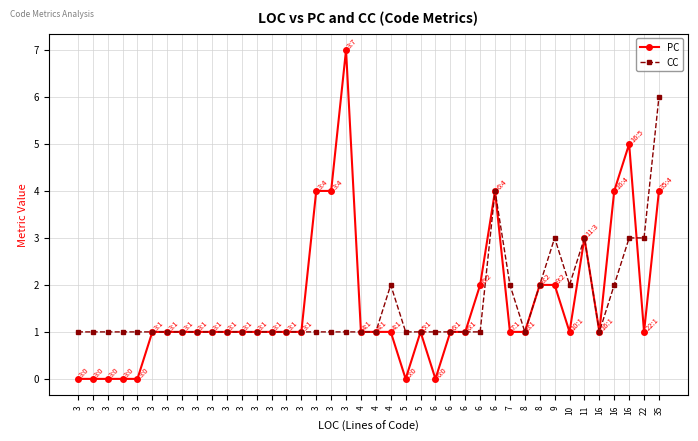

Does the chart have visible grid lines?

Yes